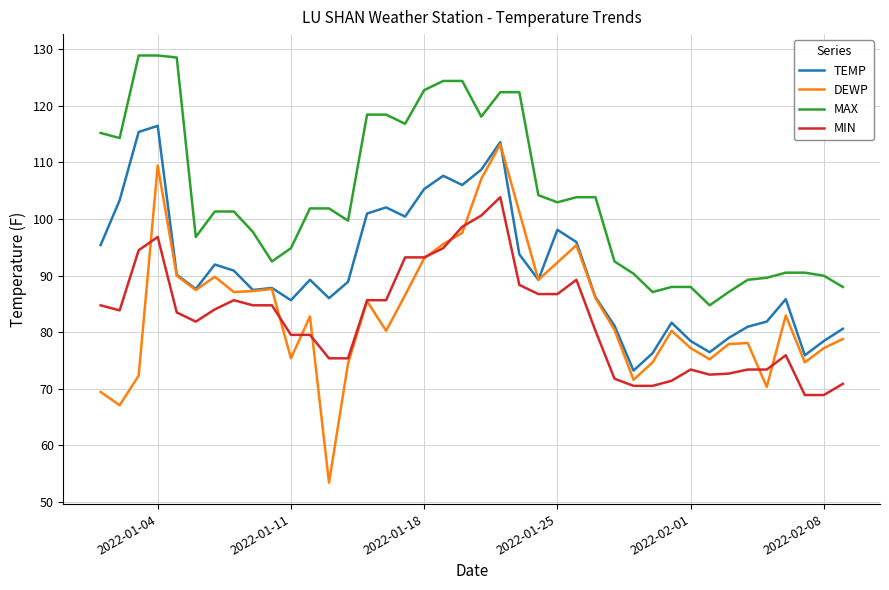

What is the lowest value of the MAX series?

84.7